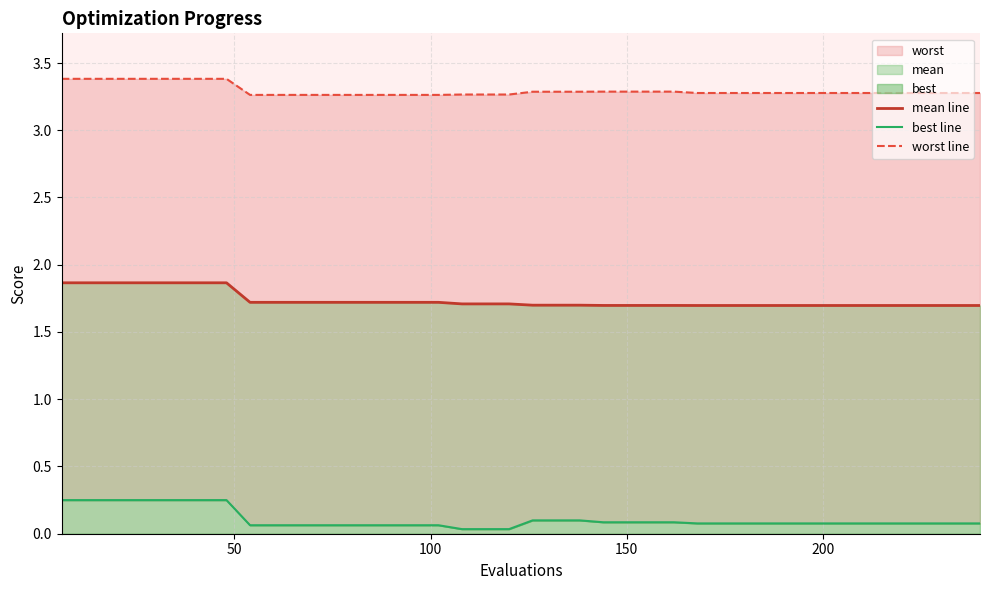

True or false: worst line and best line intersect in this chart.

False